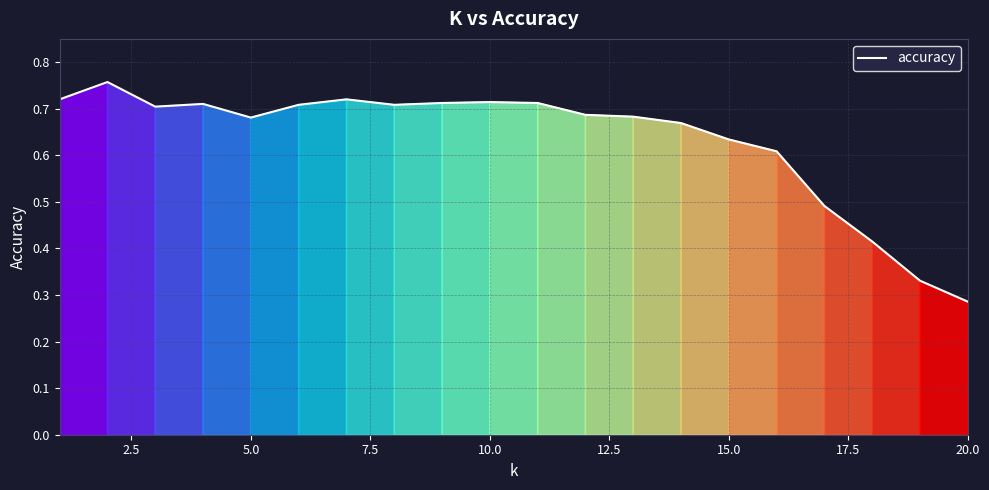

How many values are between 0 and 1?

20